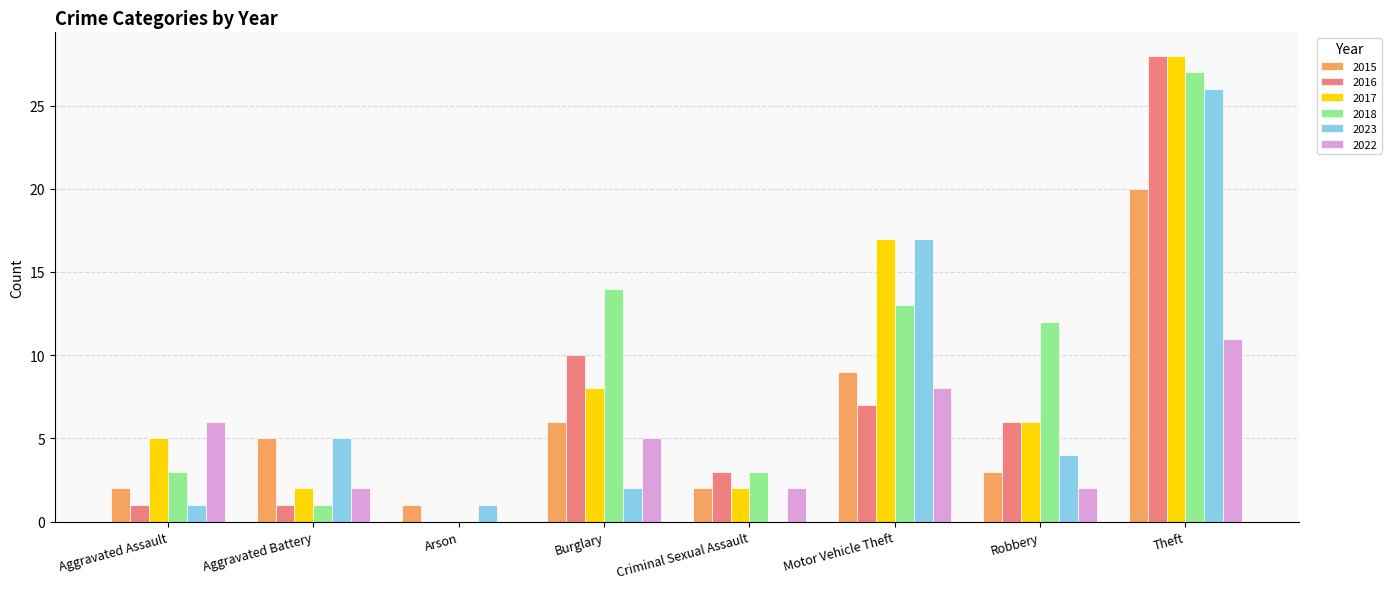

At which category is the sum across all series the highest?

Theft